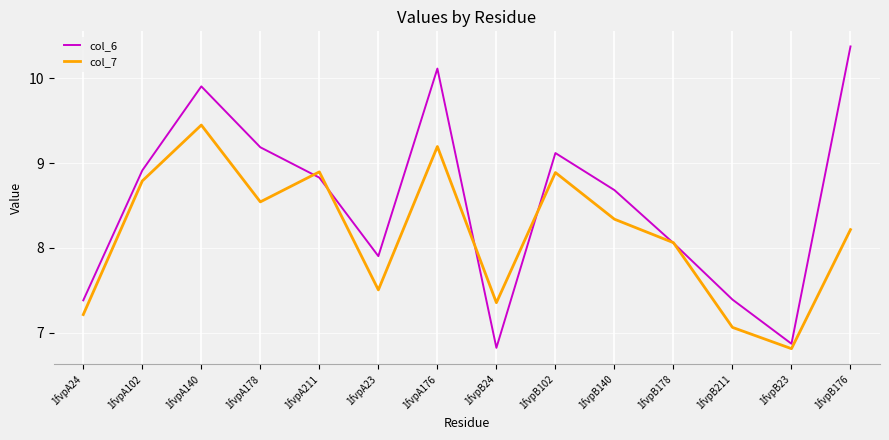

What is the lowest value of the col_6 series?

6.8